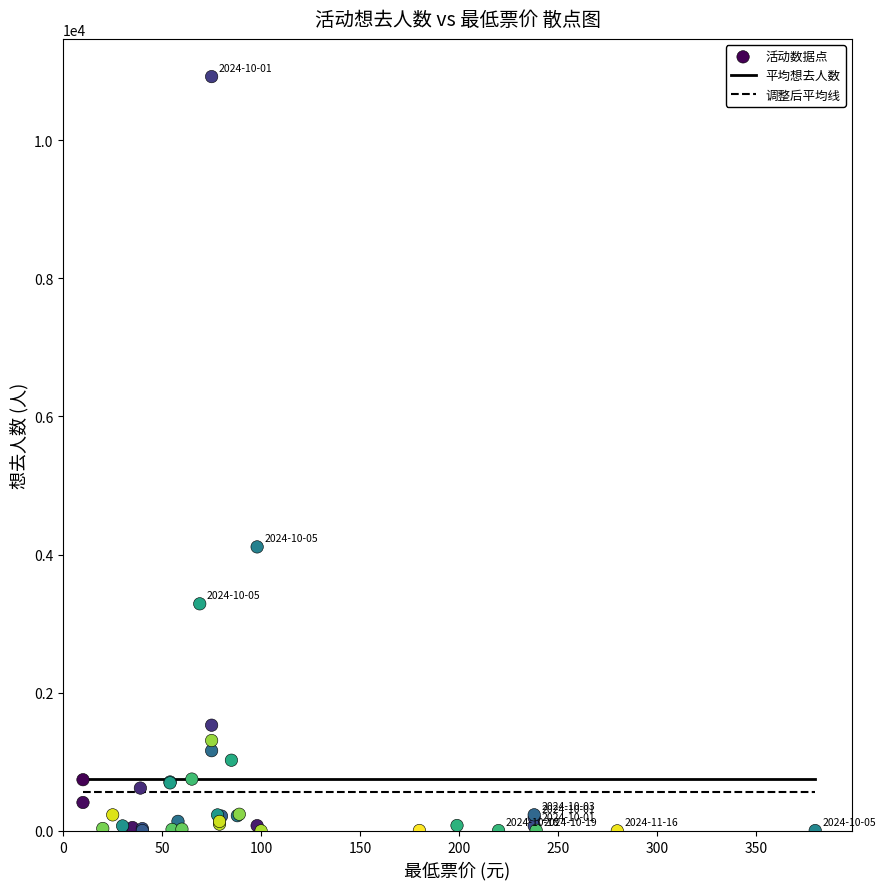

What Y value in the scatter plot is closest to 5461?

4112